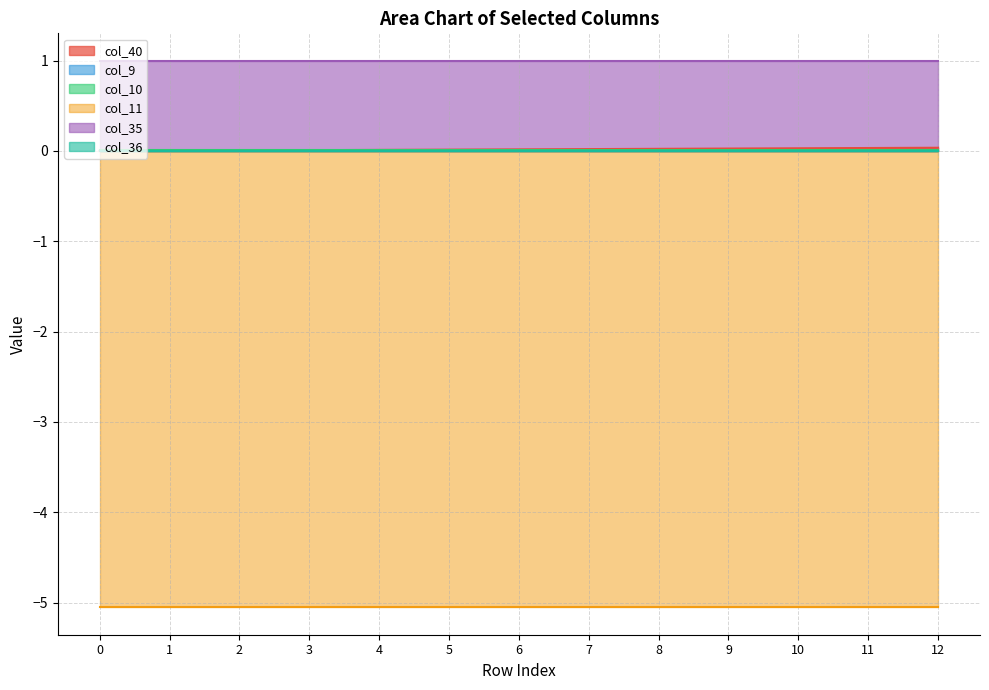

True or false: col_9 and col_10 intersect in this chart.

False